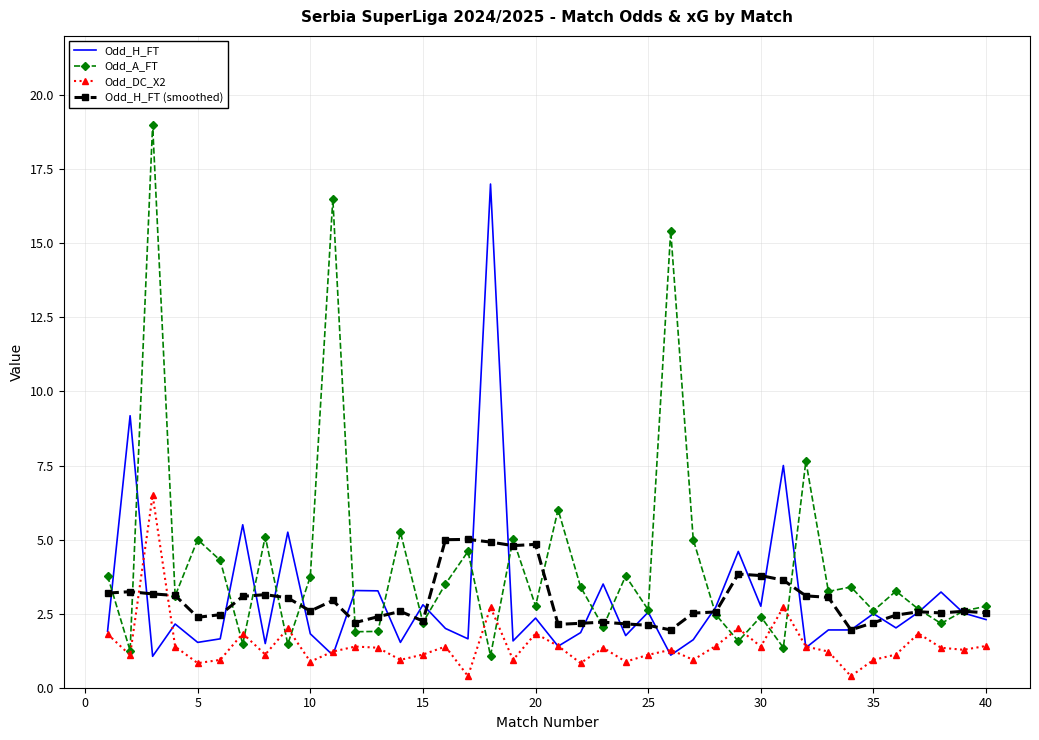

What is the value of the Odd_A_FT point at the 22nd from the left?

3.4